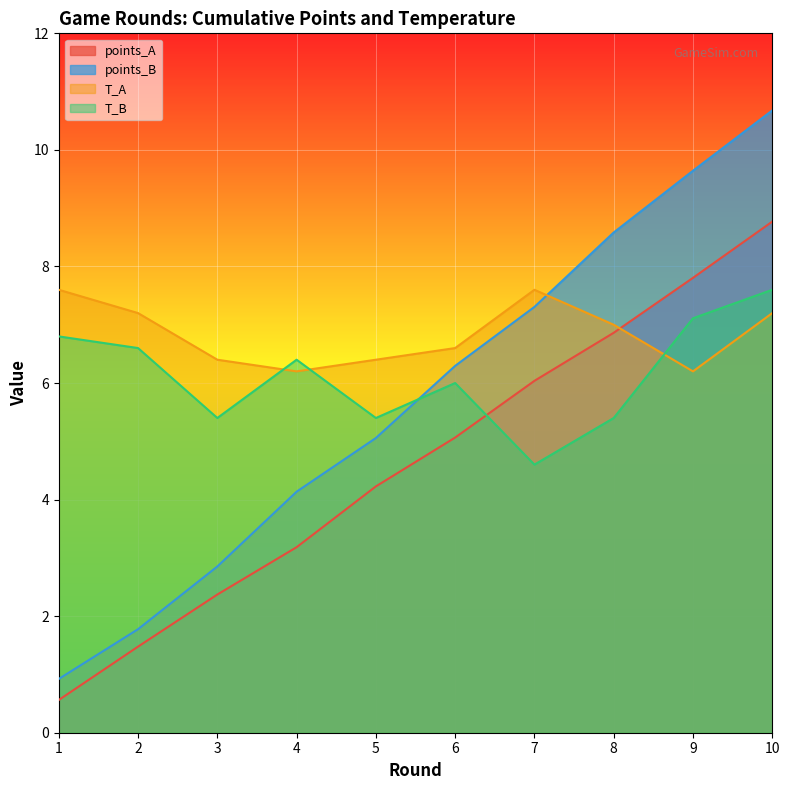

What is the highest value of the points_A series?

8.8